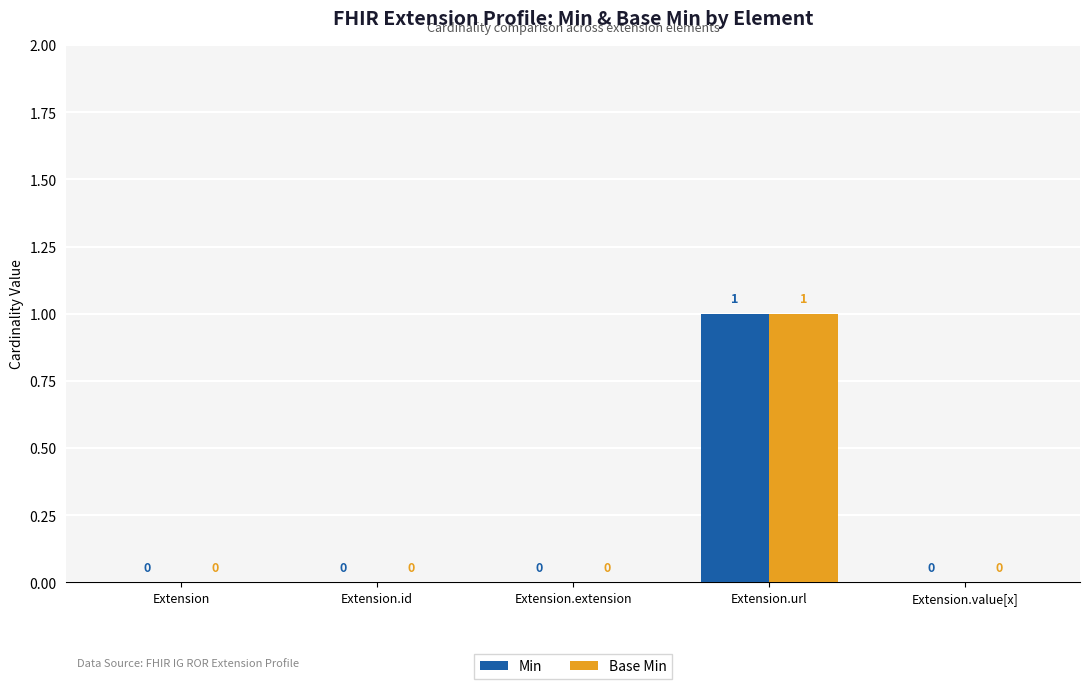

Is it true that Base Min equals 0 at Extension.value[x]?

True